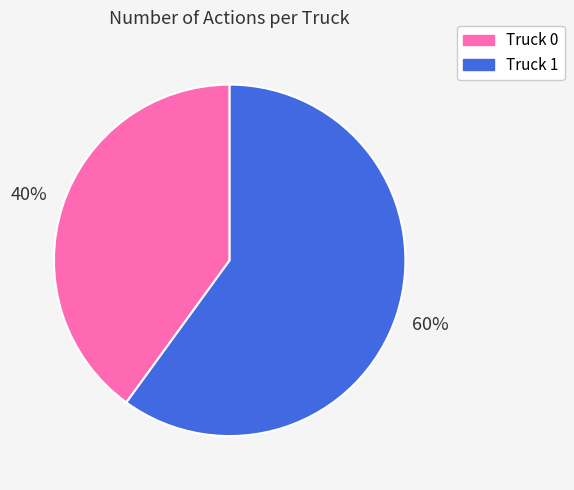

Is it true that Truck 1 is 60% of the pie?

True